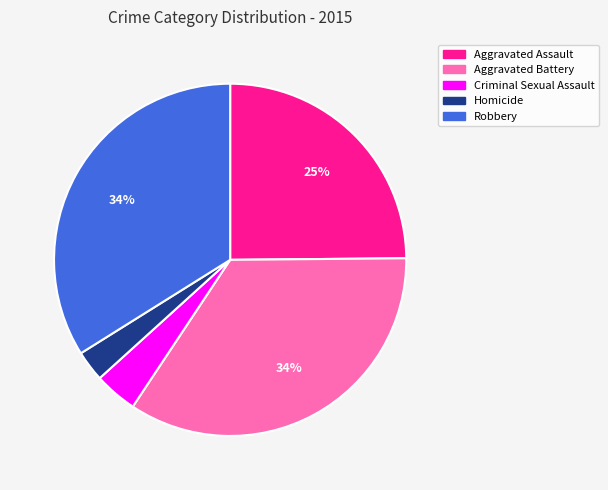

Combined, do Robbery and Aggravated Battery account for over 50%?

Yes